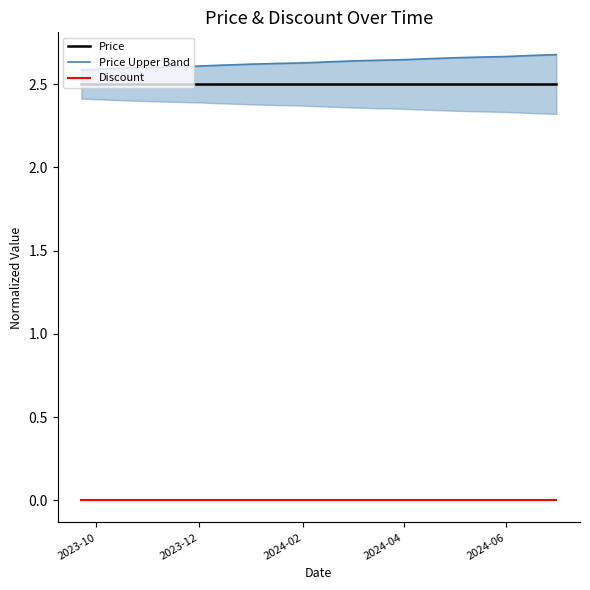

At how many categories does at least one series exceed 1?

20